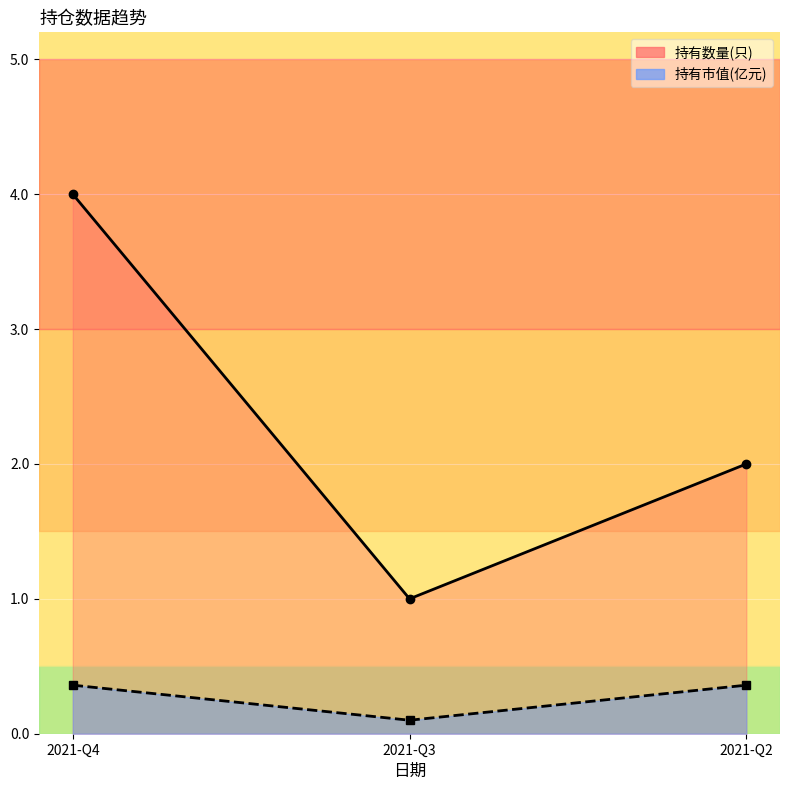

The value at 2021-Q3 is 0.1. True or false?

True